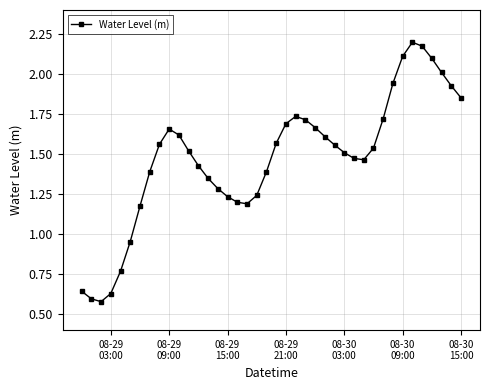

True or false: there are more than 0 points higher than both neighbors.

True